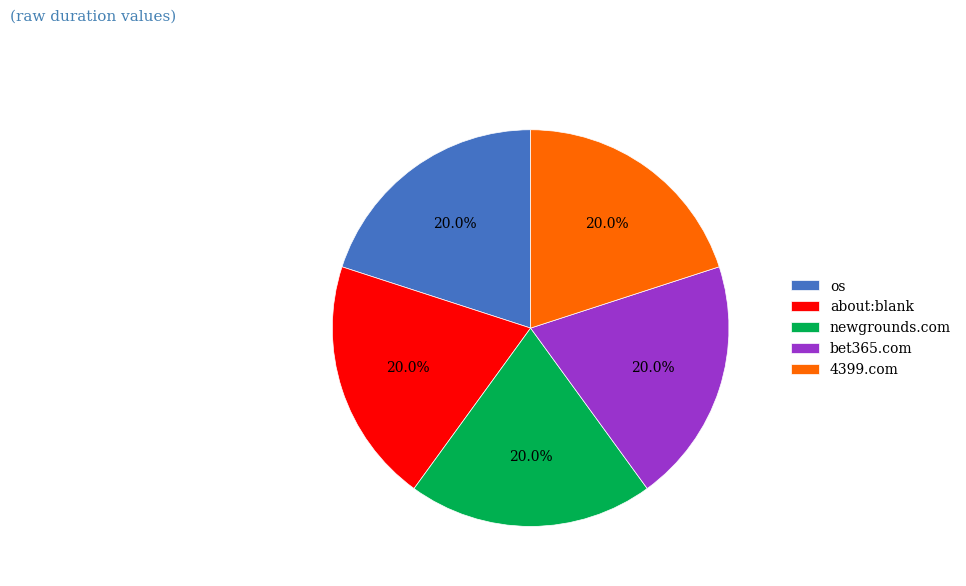

To the nearest percent, what is the average slice percentage?

20%